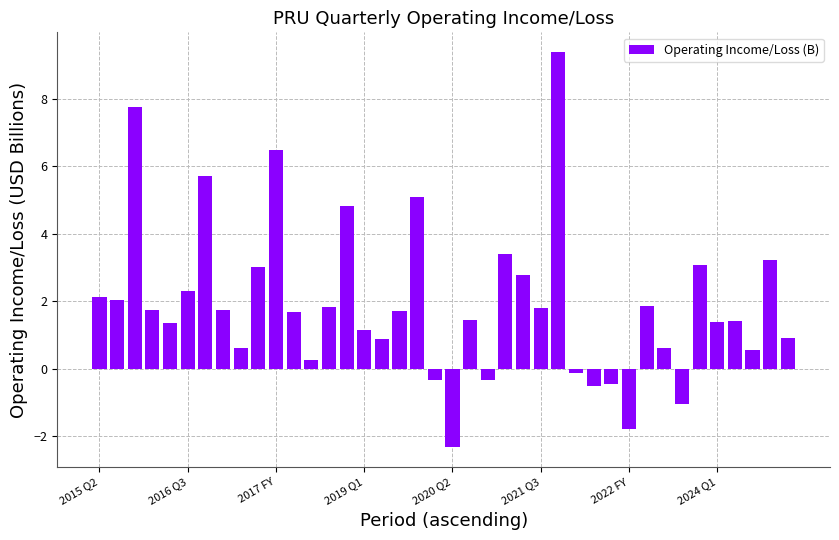

What is the maximum value shown in the chart?

9.4